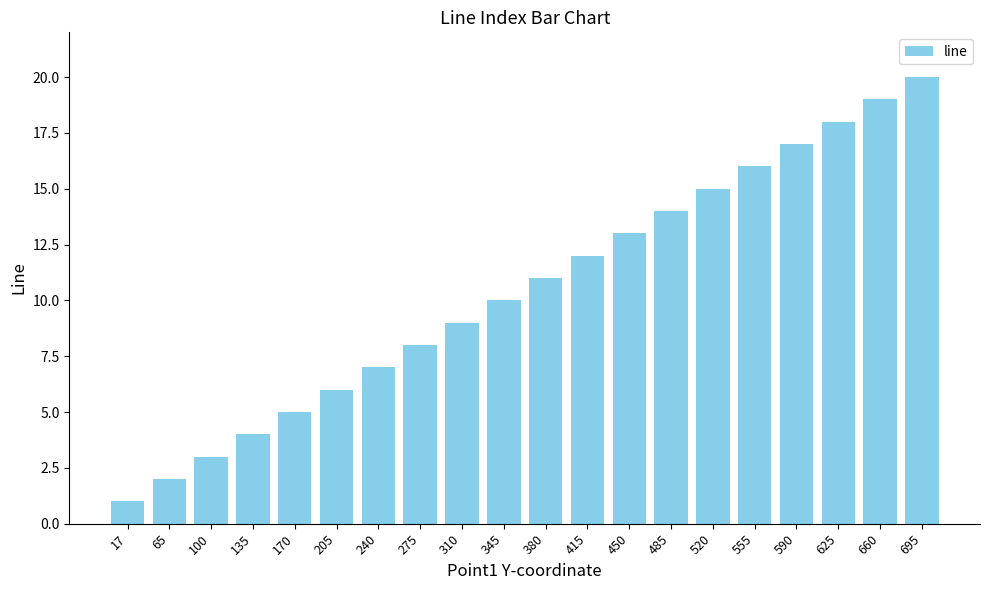

What is the sum of the values at 660 and 345?

29